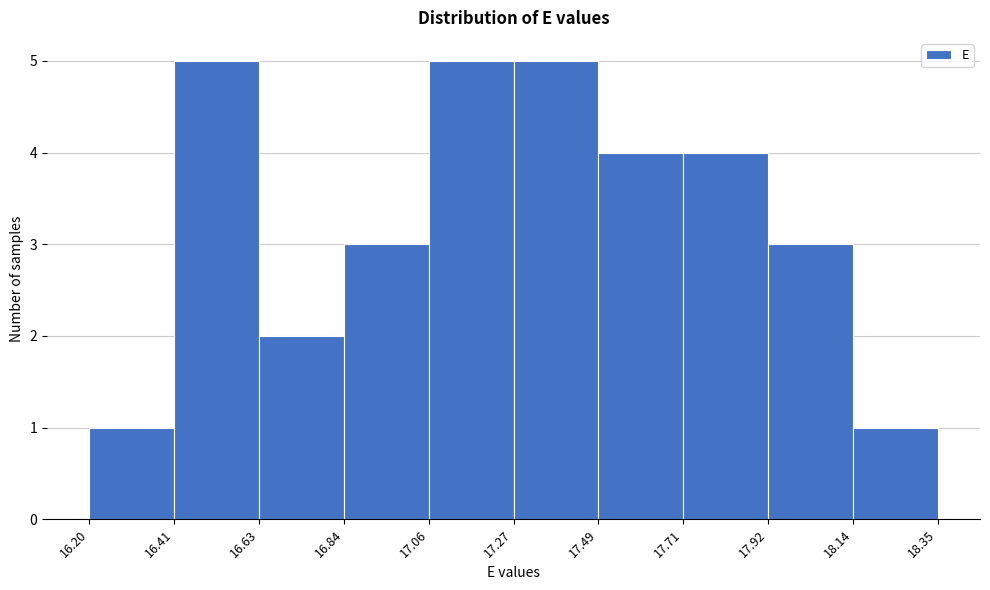

How tall is the bar that spans 17.27 to 17.49 on the x-axis? The values are not printed on the chart, so give them approximately, as read against the axis.

5